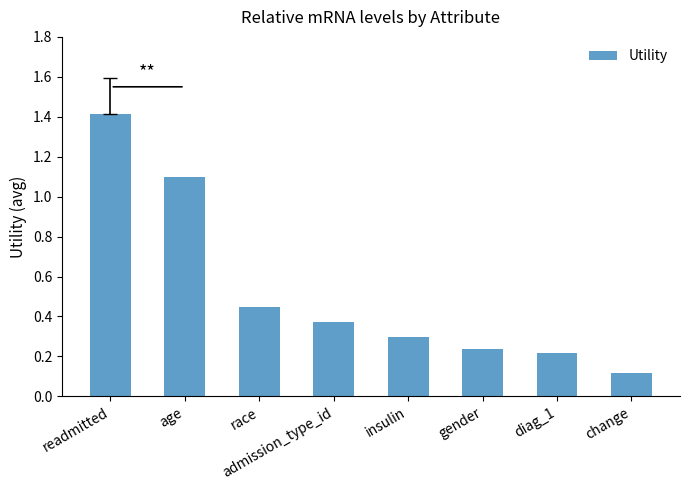

Read the value at age.

1.1